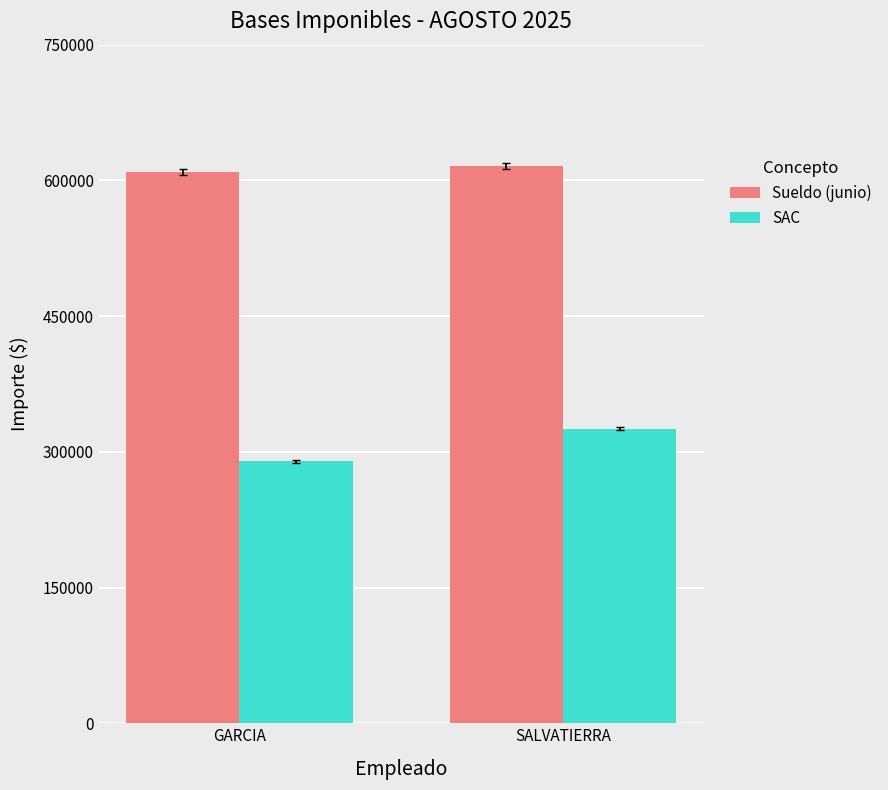

Rank the categories by Sueldo (junio) value from highest to lowest.

SALVATIERRA, GARCIA